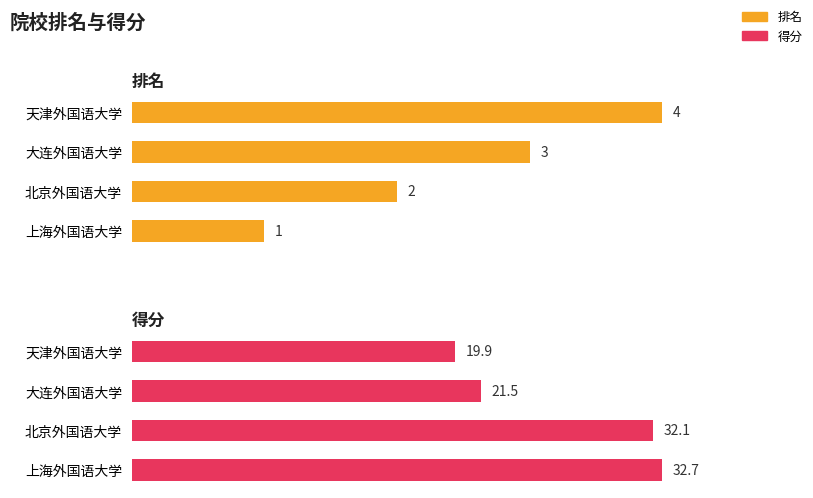

Reading right to left, what are all the values shown in this chart?

排名: 4.0	3.0	2.0	1.0
得分: 19.9	21.5	32.1	32.7